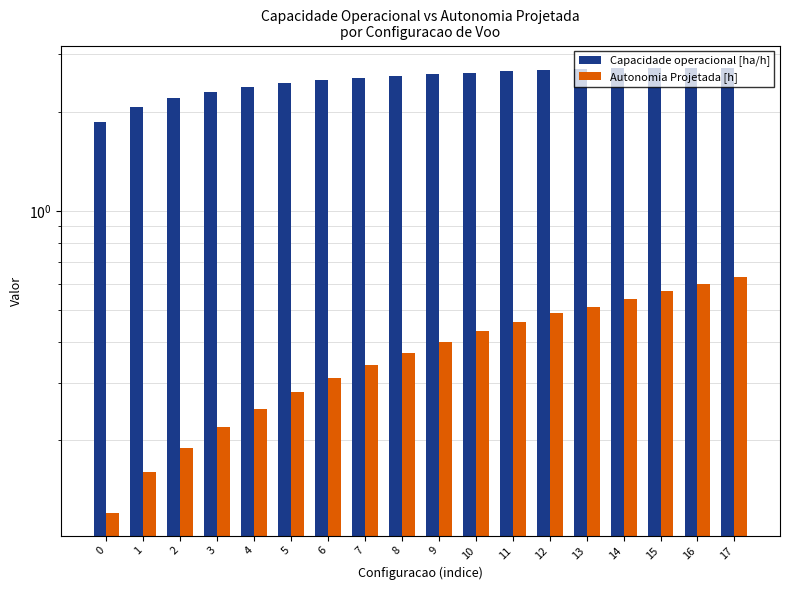

Reading left to right, extract all data points from this chart.

Capacidade operacional [ha/h]: 0=1.9	1=2.1	2=2.2	3=2.3	4=2.4	5=2.4	6=2.5	7=2.5	8=2.6	9=2.6	10=2.6	11=2.7	12=2.7	13=2.7	14=2.7	15=2.7	16=2.7	17=2.7
Autonomia Projetada [h]: 0=0.1	1=0.2	2=0.2	3=0.2	4=0.2	5=0.3	6=0.3	7=0.3	8=0.4	9=0.4	10=0.4	11=0.5	12=0.5	13=0.5	14=0.5	15=0.6	16=0.6	17=0.6